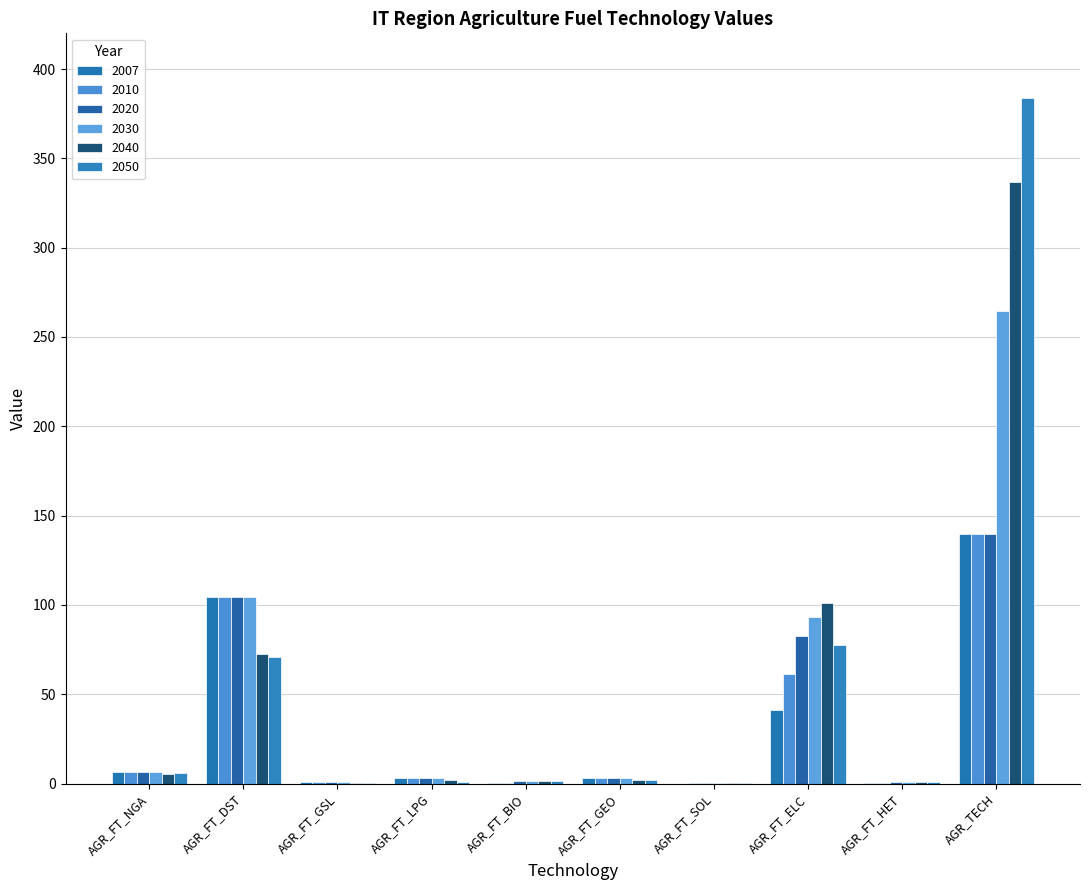

How many distinct data groups are displayed?

6